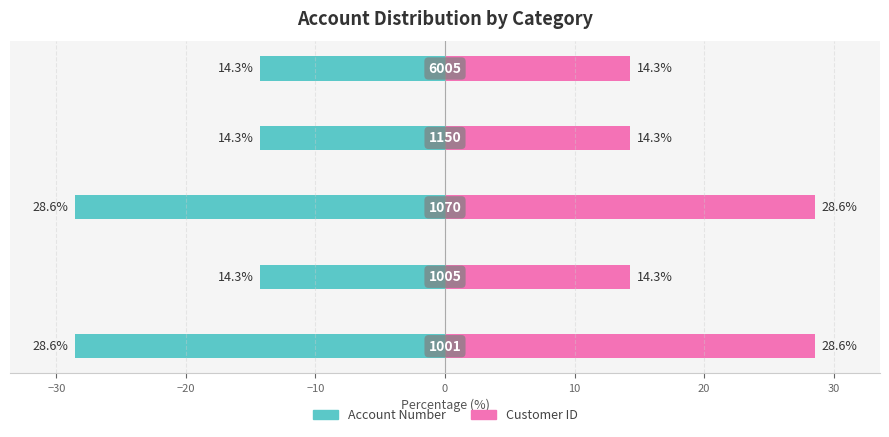

Reading left to right, list all the values displayed in this chart.

Account Number: −40=-28.6	−30=-14.3	−20=-28.6	−10=-14.3	0=-14.3
Customer ID: −40=28.6	−30=14.3	−20=28.6	−10=14.3	0=14.3